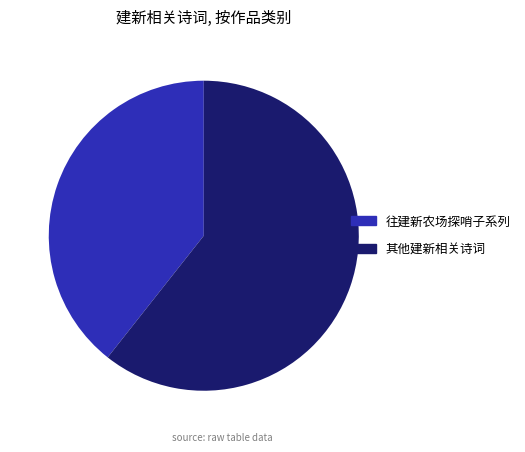

Combined, do 往建新农场探哨子系列 and 其他建新相关诗词 account for over 50%?

Yes